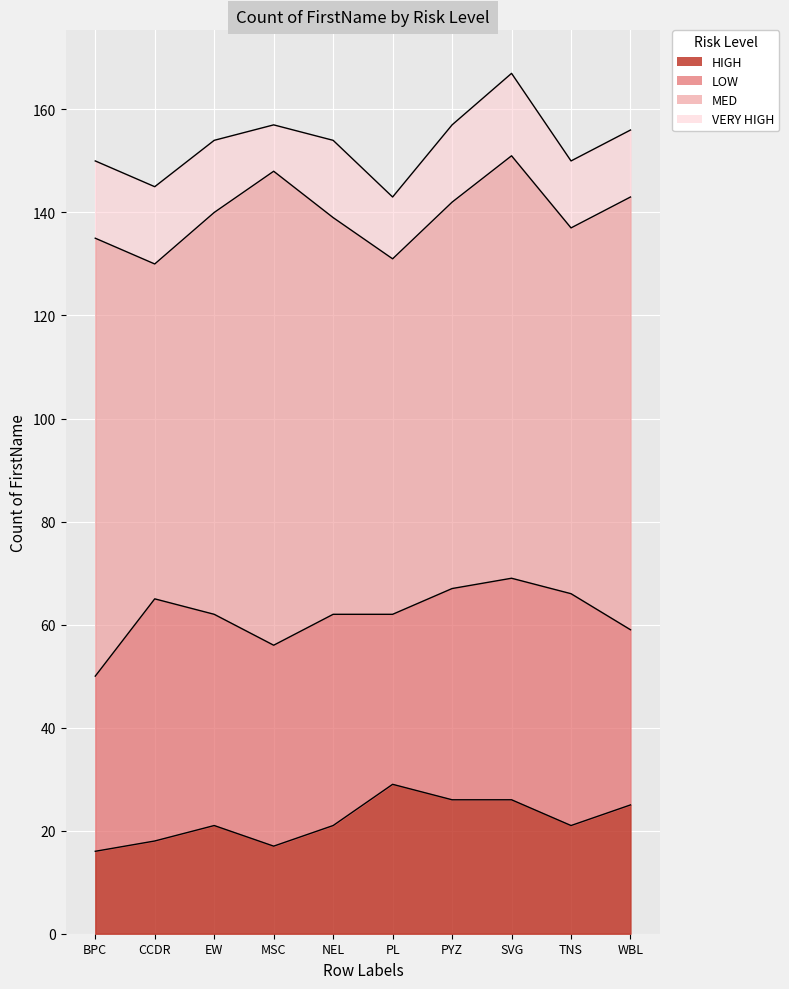

At which label is HIGH closest to 22?

EW